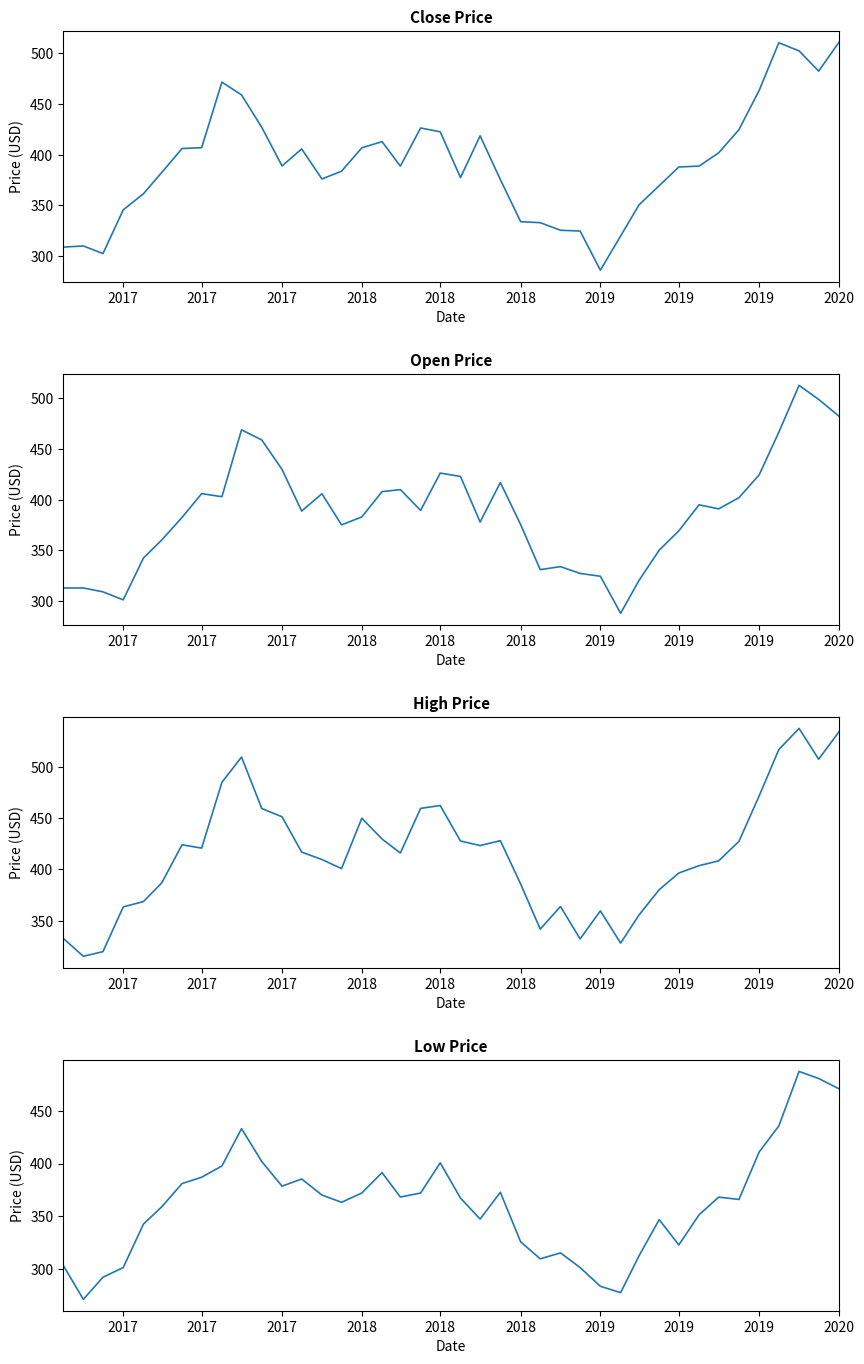

Is it true that Low equals 183.0 at 21?

False